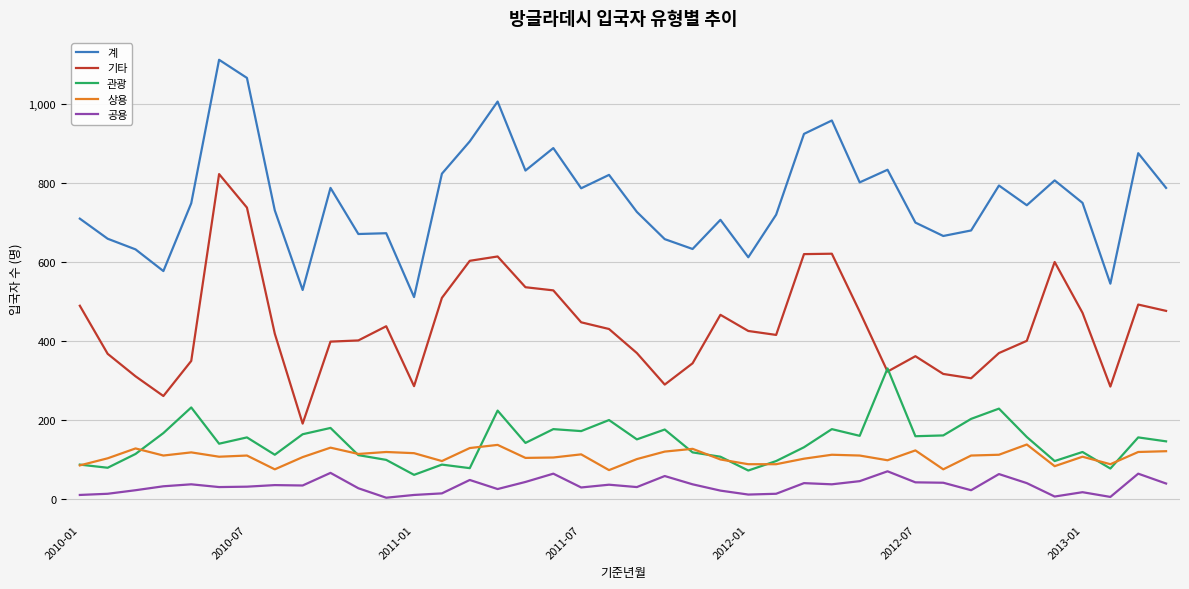

Is this an area chart (filled region under the line)?

No